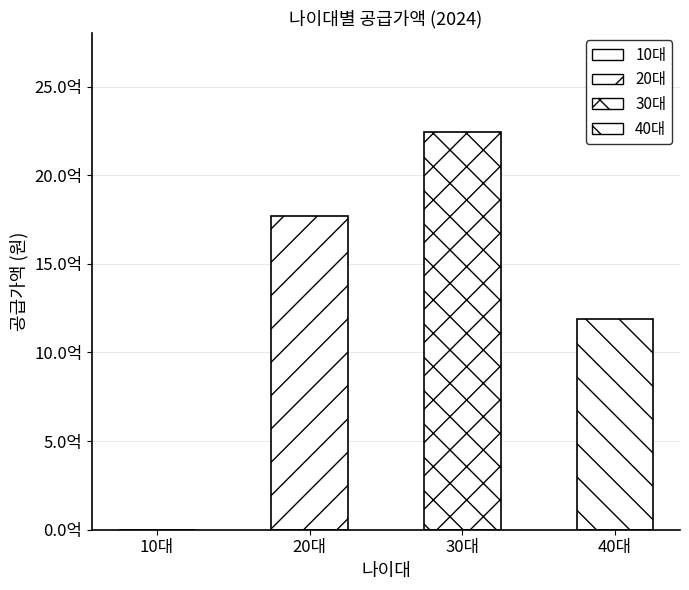

What is the value of the 2nd bar from the left?

1770843000